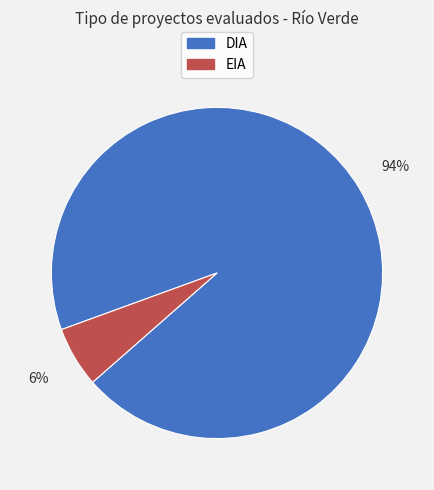

Combined, do DIA and EIA account for over 50%?

Yes